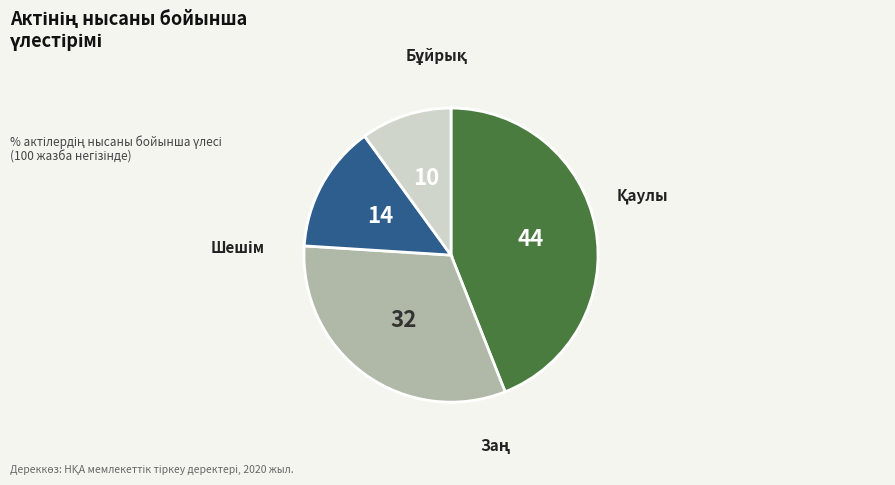

Is there any slice that represents more than half of the pie?

No